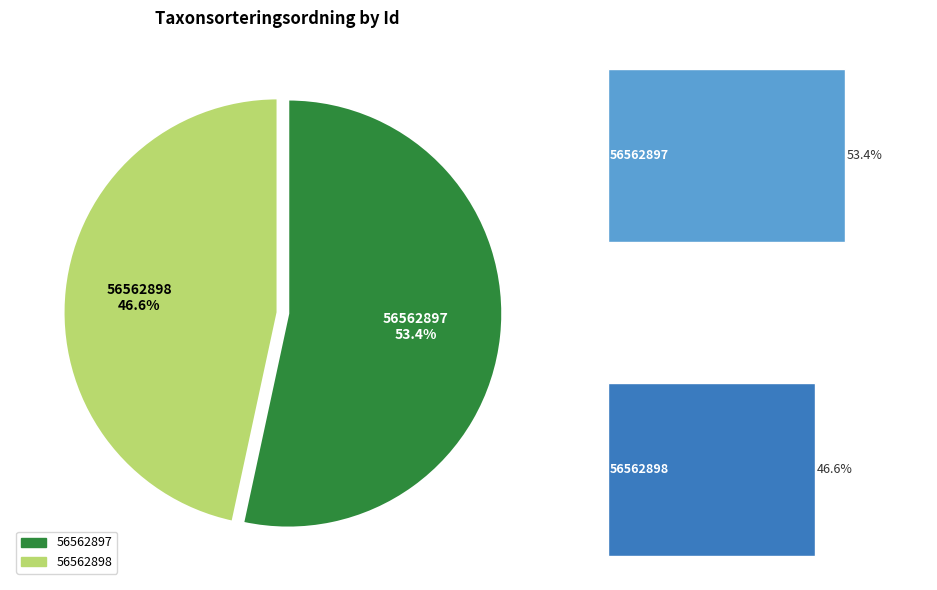

Count the number of slices in the pie.

2